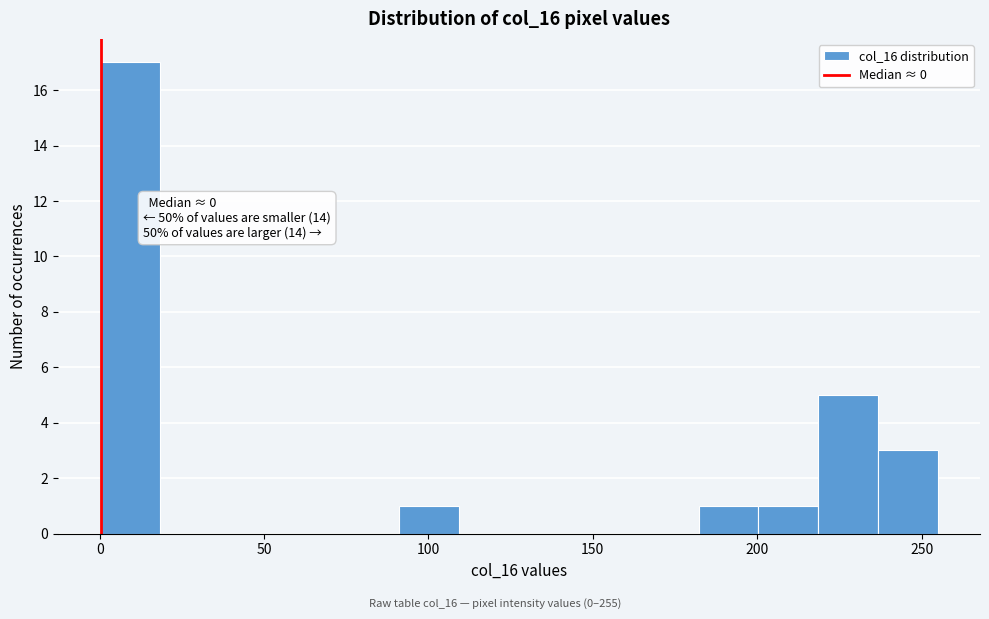

Around what value on the x-axis is the tallest bar? Give the approximate position of its centre, as read against the axis.

10